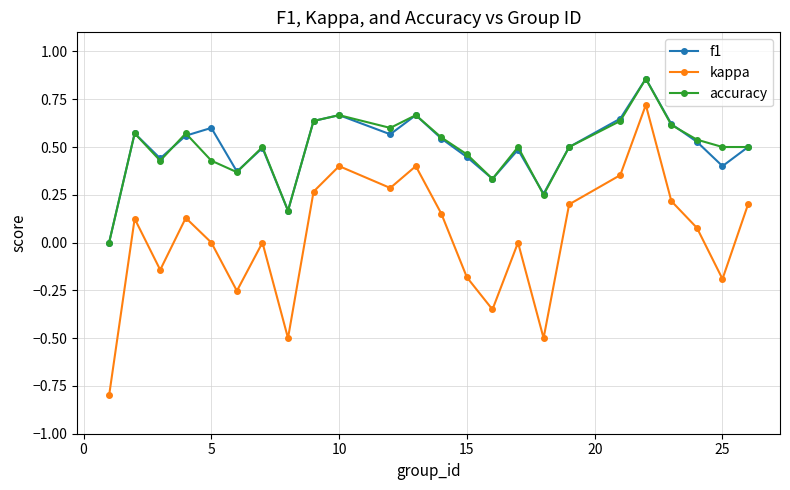

In kappa, how many points are lower than both neighbors (excluding endpoints)?

7